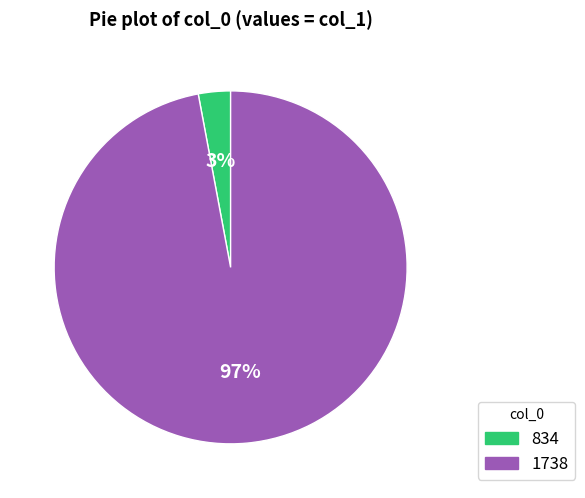

How many segments does this pie chart have?

2